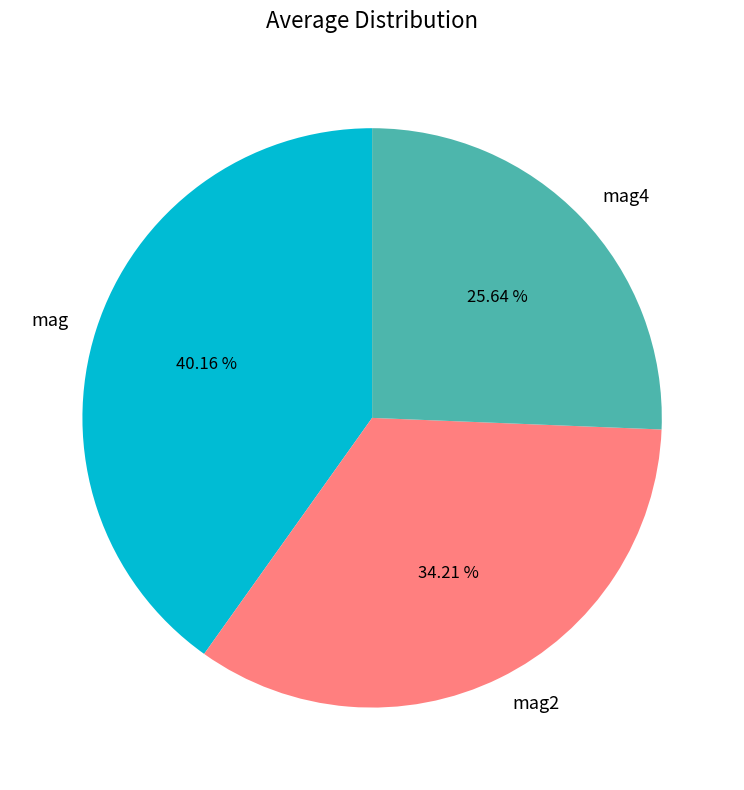

Which category has the smallest portion of the pie?

mag4